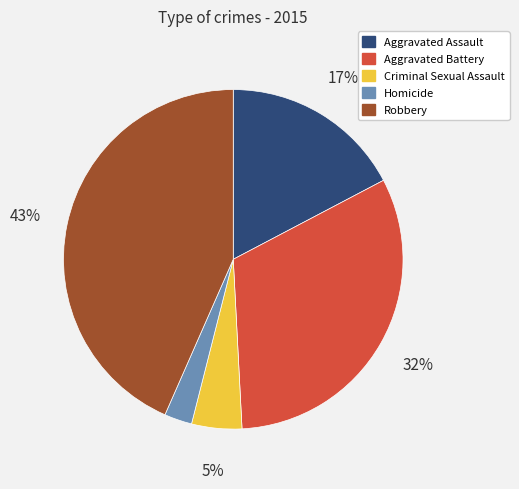

To the nearest percent, what percentage of the pie is Robbery?

43%